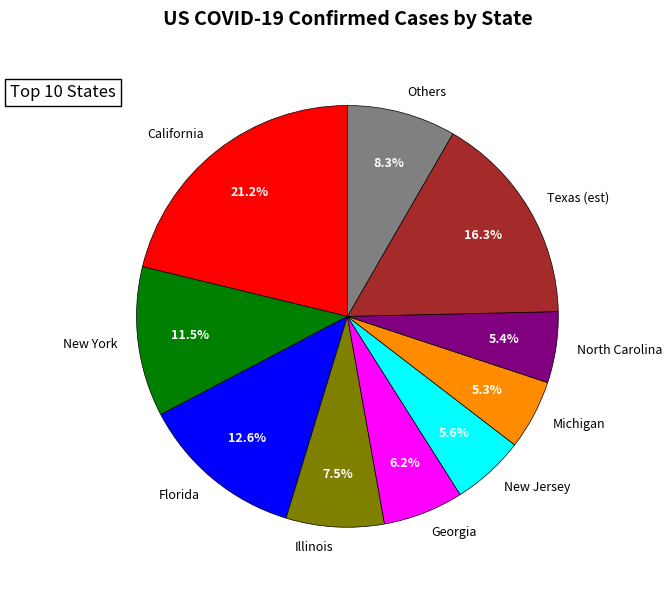

True or false: New York accounts for 27% of the total.

False